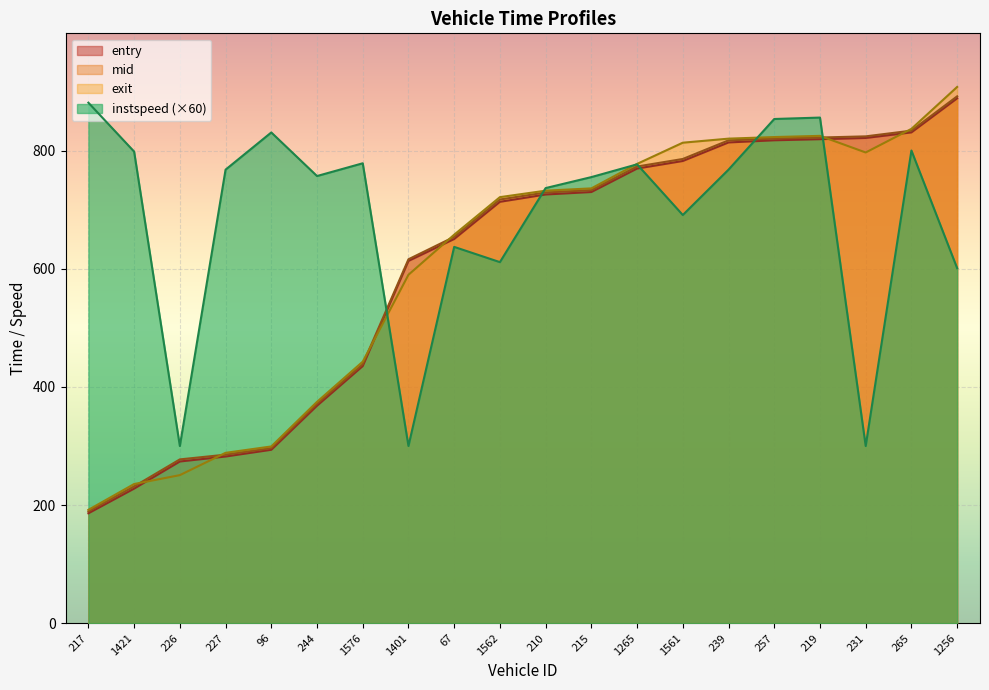

What is the label of the 9th point from the left?

67